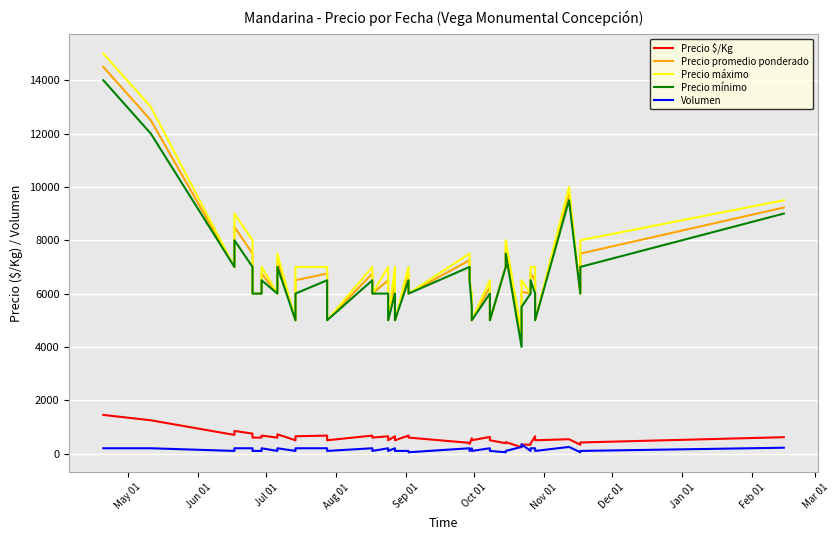

Reading right to left, list all the values displayed in this chart.

Precio $/Kg: 615	417	333	539	500	650	375	333	337	239	431	389	500	625	500	575	361	403	600	675	500	650	500	650	600	675	500	675	650	500	725	600	675	600	600	750	850	700	1250	1450
Precio promedio ponderado: 9227	7500	6000	9700	5000	6500	6750	6000	6071	4300	7750	7000	5000	6250	5000	5750	6500	7250	6000	6750	5000	6500	5000	6500	6000	6750	5000	6750	6500	5000	7250	6000	6750	6000	6000	7500	8500	7000	12500	14500
Precio máximo: 9500	8000	6000	10000	5000	7000	7000	6000	6500	4500	8000	7000	5000	6500	5000	6000	6500	7500	6000	7000	5000	7000	5000	7000	6000	7000	5000	7000	7000	5000	7500	6000	7000	6000	6000	8000	9000	7000	13000	15000
Precio mínimo: 9000	7000	6000	9500	5000	6000	6500	6000	5500	4000	7500	7000	5000	6000	5000	5500	6500	7000	6000	6500	5000	6000	5000	6000	6000	6500	5000	6500	6000	5000	7000	6000	6500	6000	6000	7000	8000	7000	12000	14000
Volumen: 220	100	50	250	100	200	200	100	350	250	100	50	100	200	100	200	100	200	50	100	100	200	100	200	100	200	100	200	200	100	200	100	200	100	100	200	200	100	200	200